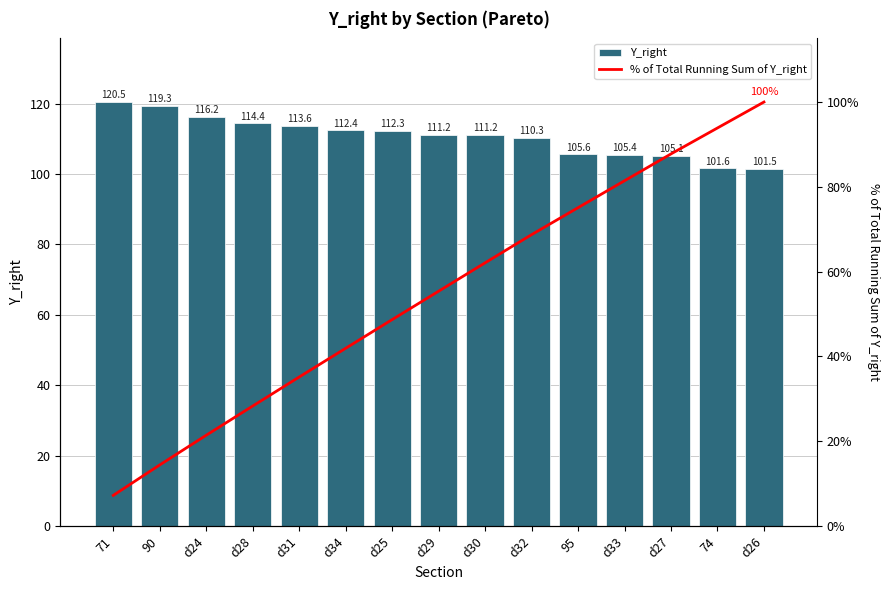

Reading left to right, list all the values displayed in this chart.

Y_right: 120.5	119.3	116.2	114.4	113.6	112.4	112.3	111.2	111.2	110.3	105.6	105.4	105.1	101.6	101.5
% of Total Running Sum of Y_right: 7.3	14.4	21.4	28.3	35.2	41.9	48.7	55.4	62.1	68.7	75.1	81.4	87.8	93.9	100.0